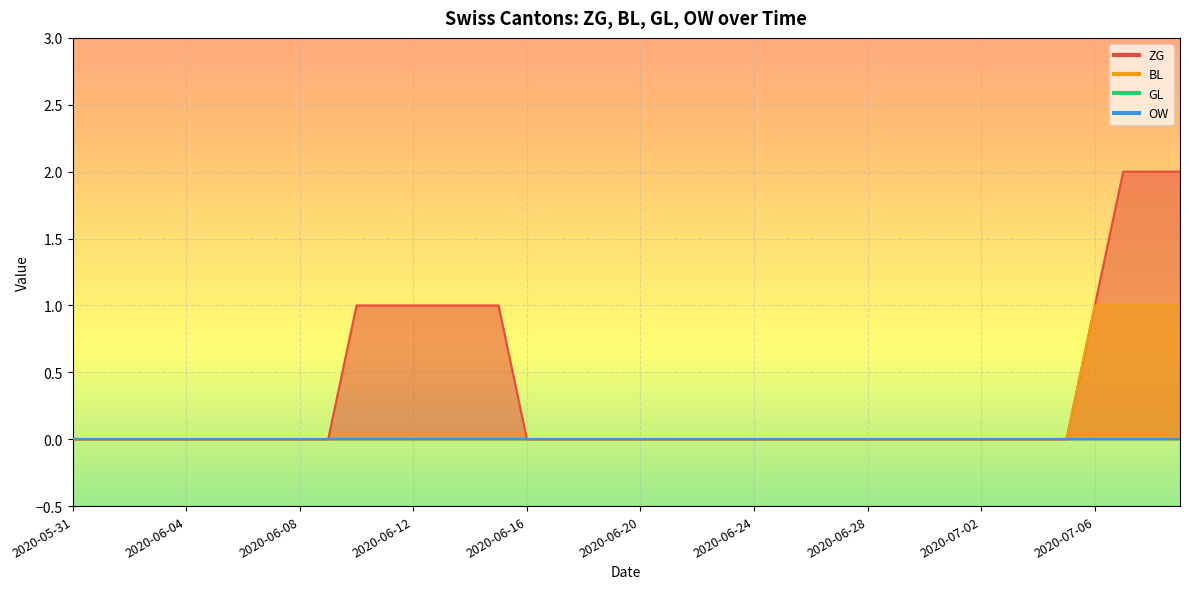

Rank the categories by BL value from highest to lowest.

2020-07-06, 2020-07-07, 2020-07-08, 2020-07-09, 2020-05-31, 2020-06-01, 2020-06-02, 2020-06-03, 2020-06-04, 2020-06-05, 2020-06-06, 2020-06-07, 2020-06-08, 2020-06-09, 2020-06-10, 2020-06-11, 2020-06-12, 2020-06-13, 2020-06-14, 2020-06-15, 2020-06-16, 2020-06-17, 2020-06-18, 2020-06-19, 2020-06-20, 2020-06-21, 2020-06-22, 2020-06-23, 2020-06-24, 2020-06-25, 2020-06-26, 2020-06-27, 2020-06-28, 2020-06-29, 2020-06-30, 2020-07-01, 2020-07-02, 2020-07-03, 2020-07-04, 2020-07-05